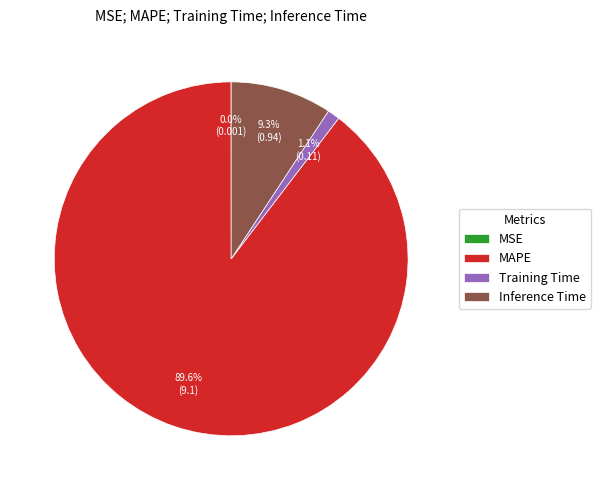

What is the largest slice in the pie chart?

MAPE